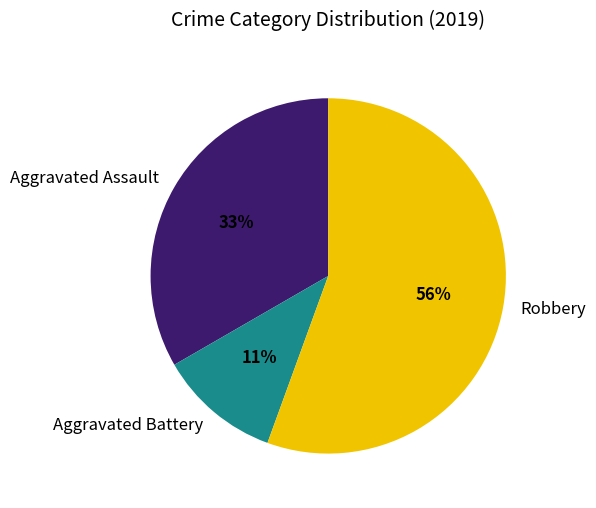

True or false: Robbery accounts for 62% of the total.

False